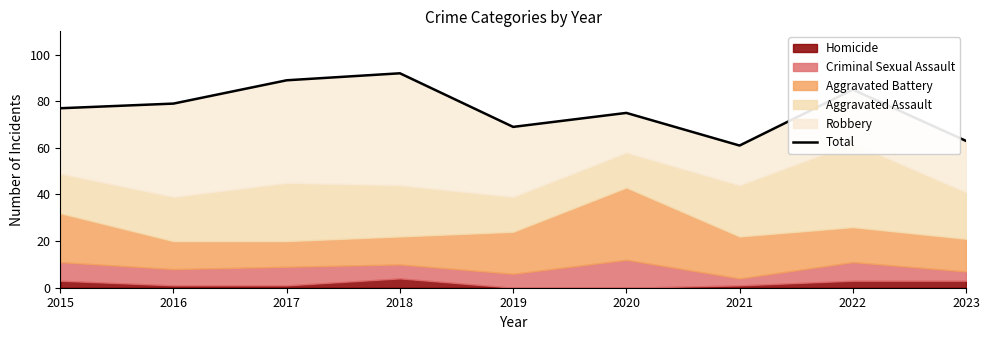

True or false: the data shows 89 at 2017.

True